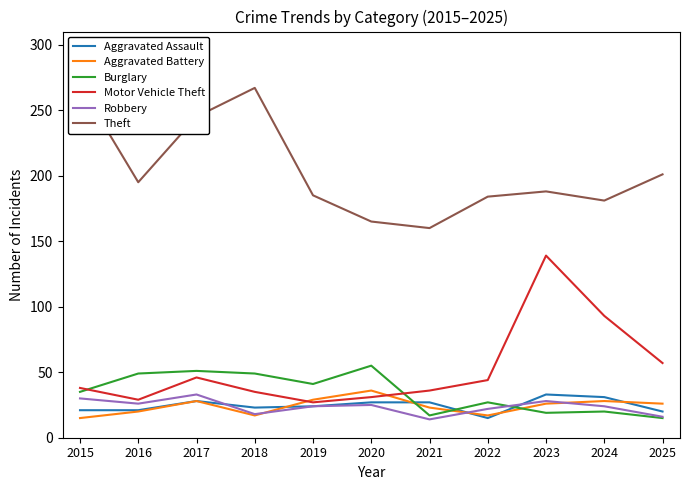

At which category does the chart reach its peak across all series?

2015